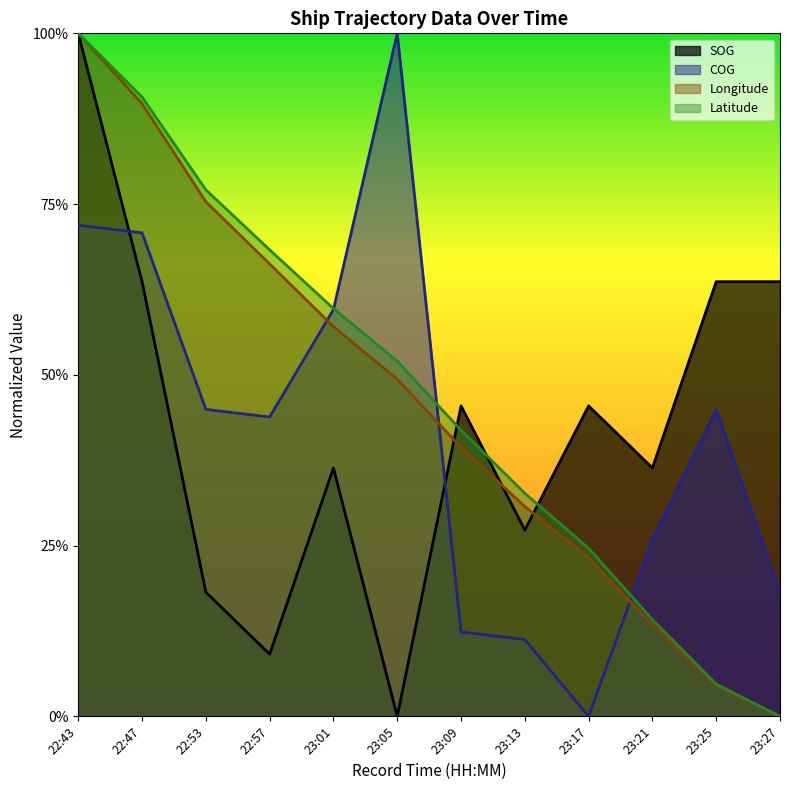

At 23:13, list the series in order from largest to smallest.

Latitude, Longitude, SOG, COG